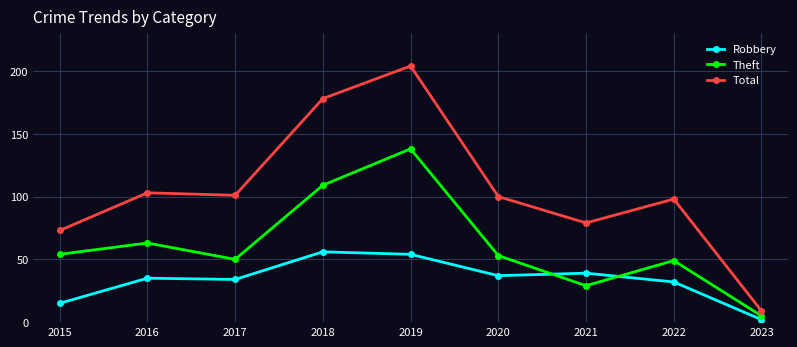

What is the average value of the Robbery series?

34